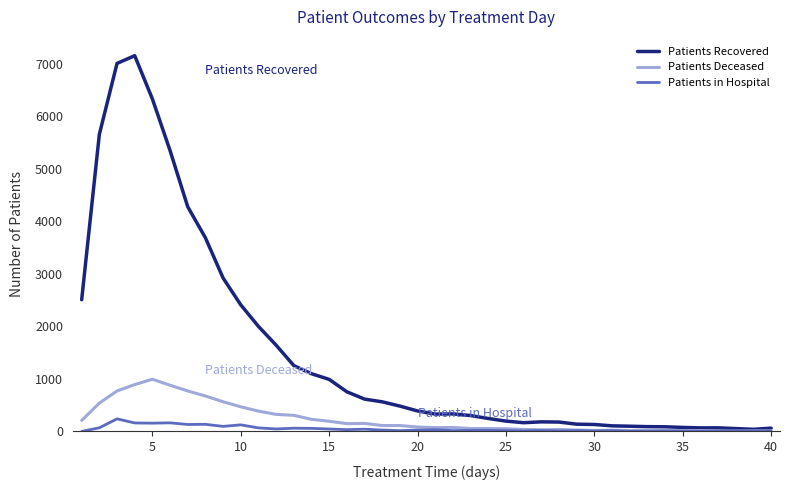

How many lines are shown in the chart?

3